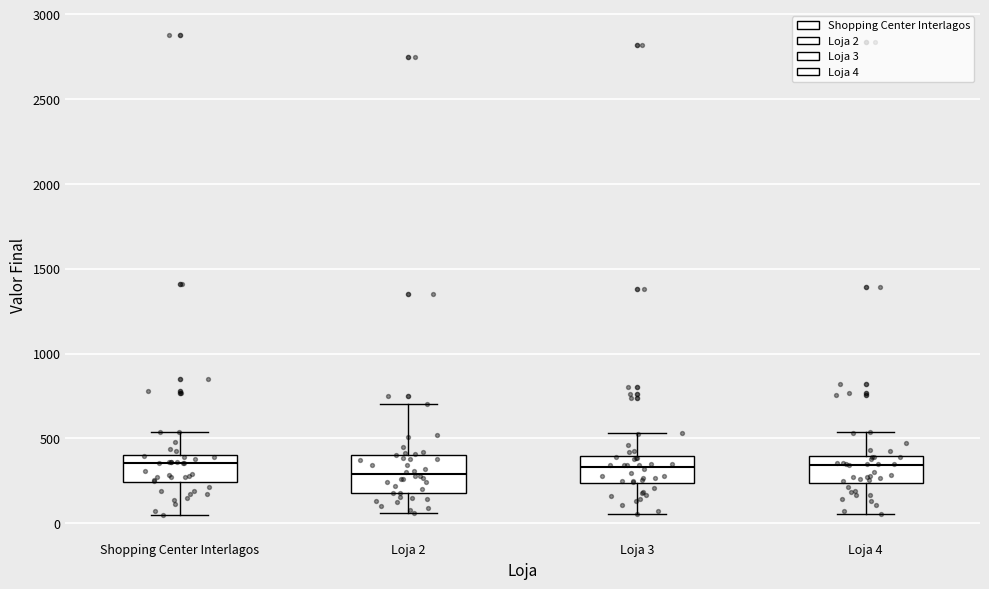

Reading left to right, read every box against the y-axis: the position of its median line, the range the box covers, and the ends of its whiskers. The values are not printed on the chart, so give them approximately, as read against the axis.

Shopping Center Interlagos: median 350, box 250 to 400, whiskers 50 to 550
Loja 2: median 300, box 200 to 400, whiskers 50 to 700
Loja 3: median 350, box 250 to 400, whiskers 50 to 550
Loja 4: median 350, box 250 to 400, whiskers 50 to 550